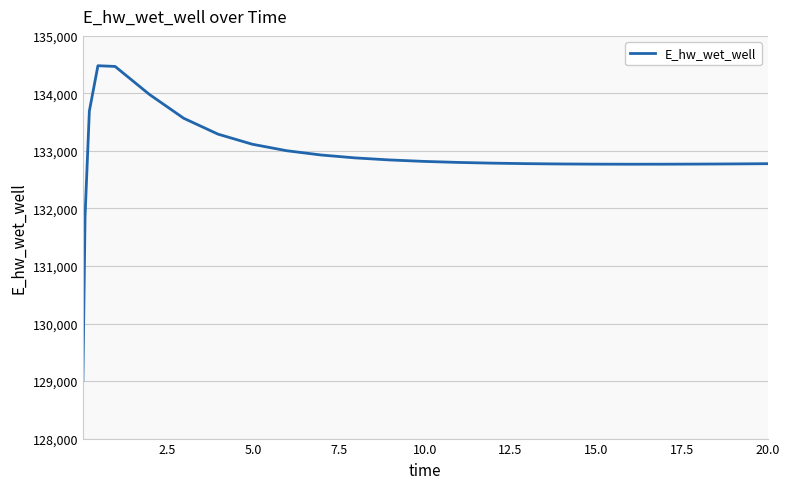

What is the greatest value displayed?

134481.5